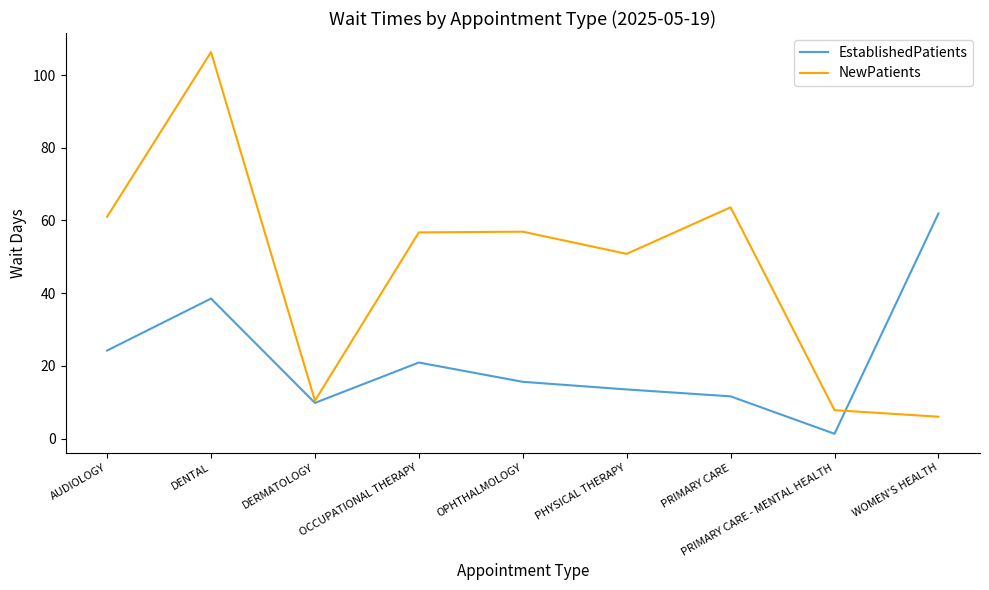

Which category has the lowest value in the EstablishedPatients series?

PRIMARY CARE - MENTAL HEALTH